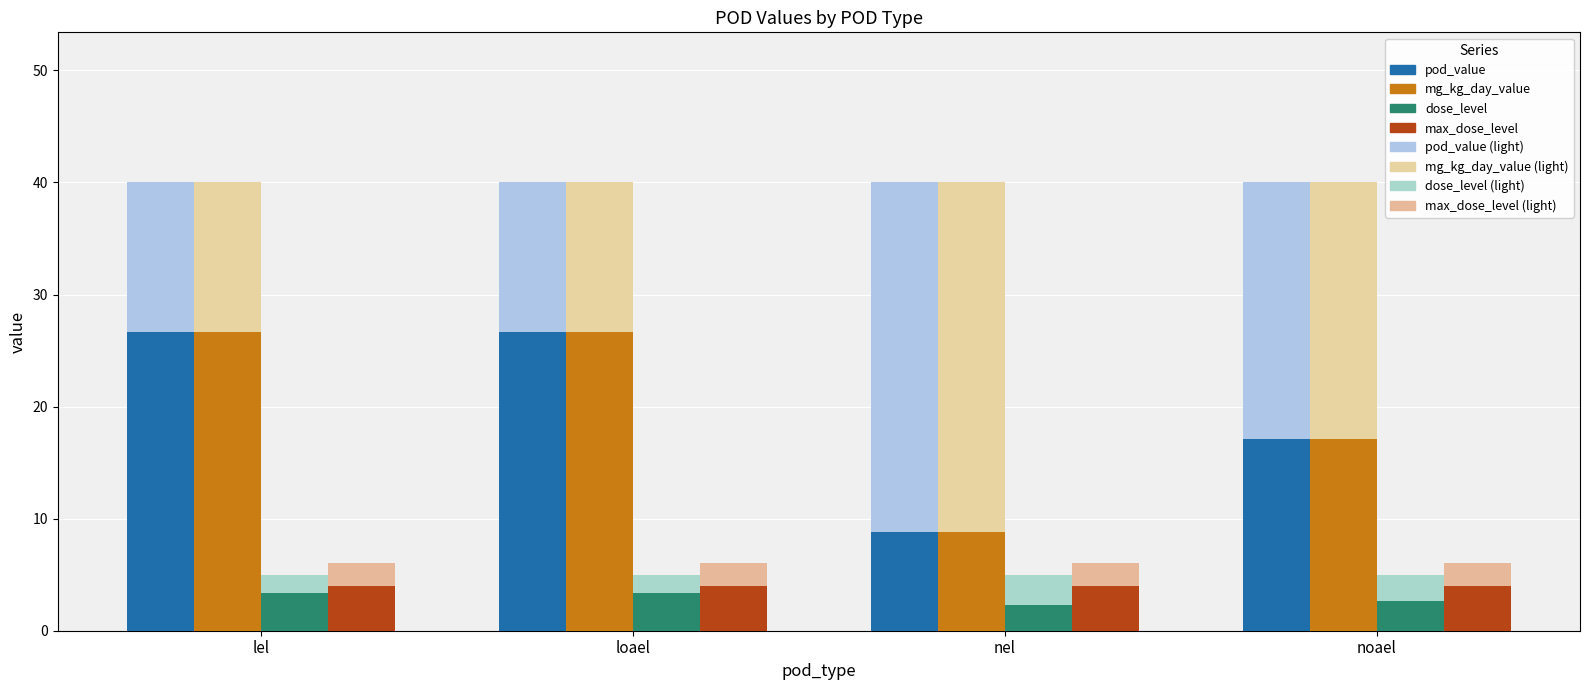

How many groups of bars are there?

4